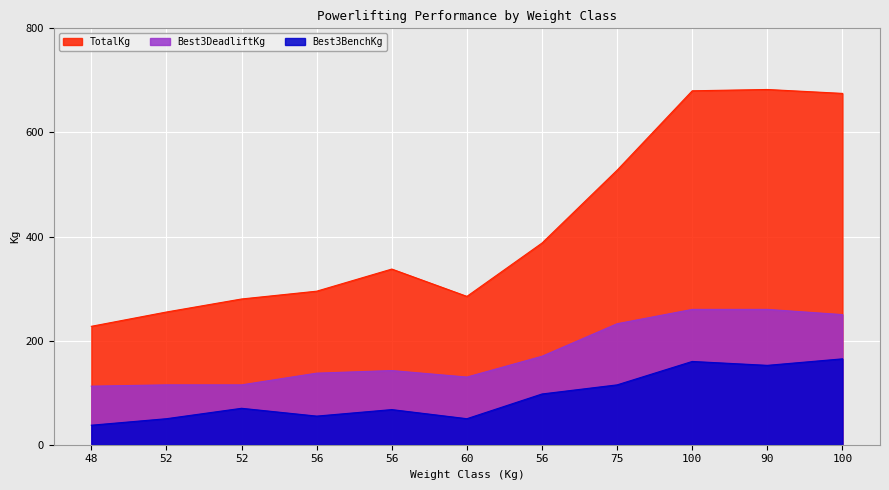

How many distinct data groups are displayed?

3